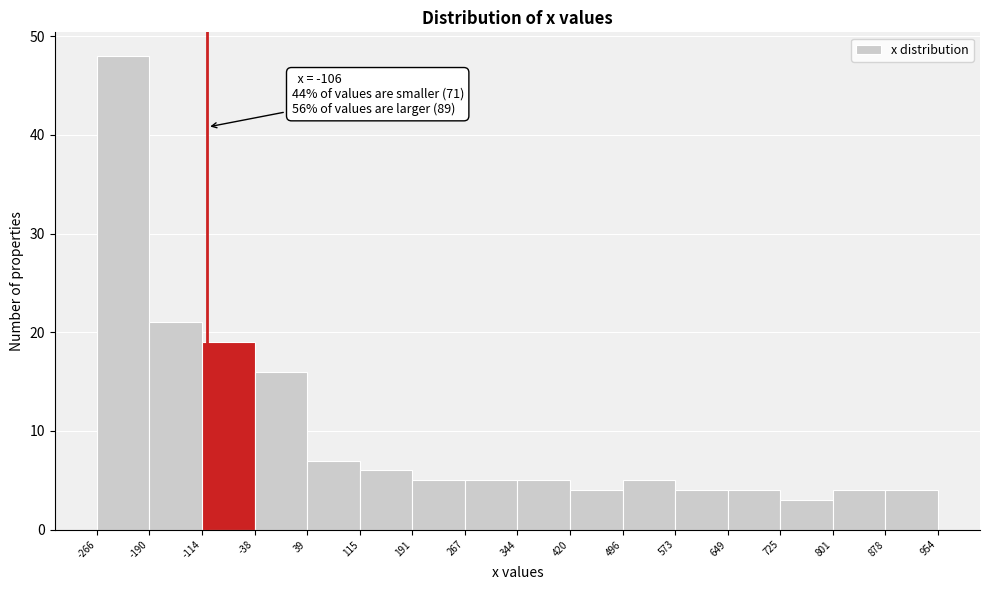

Which range on the x-axis has the tallest bar?

-266 to -190